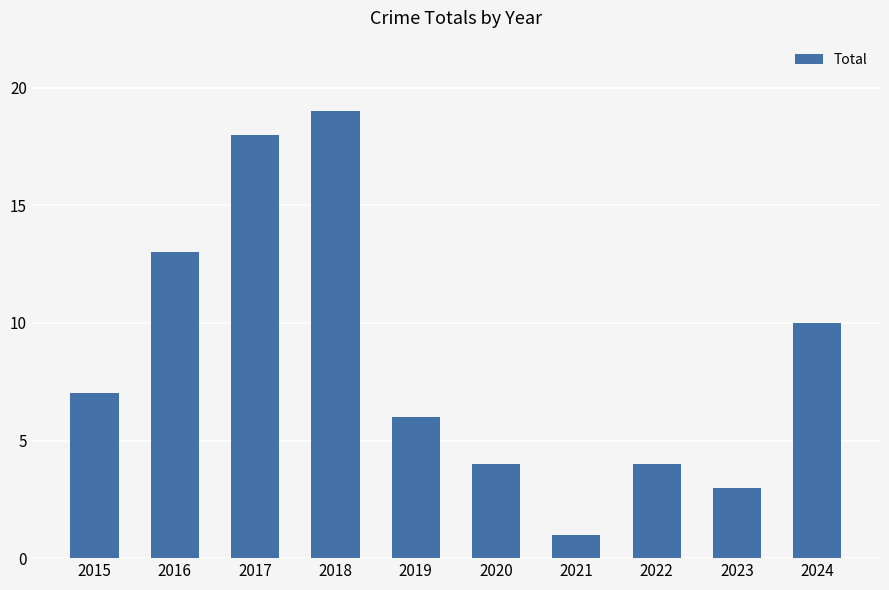

Read the value at 2022.

4